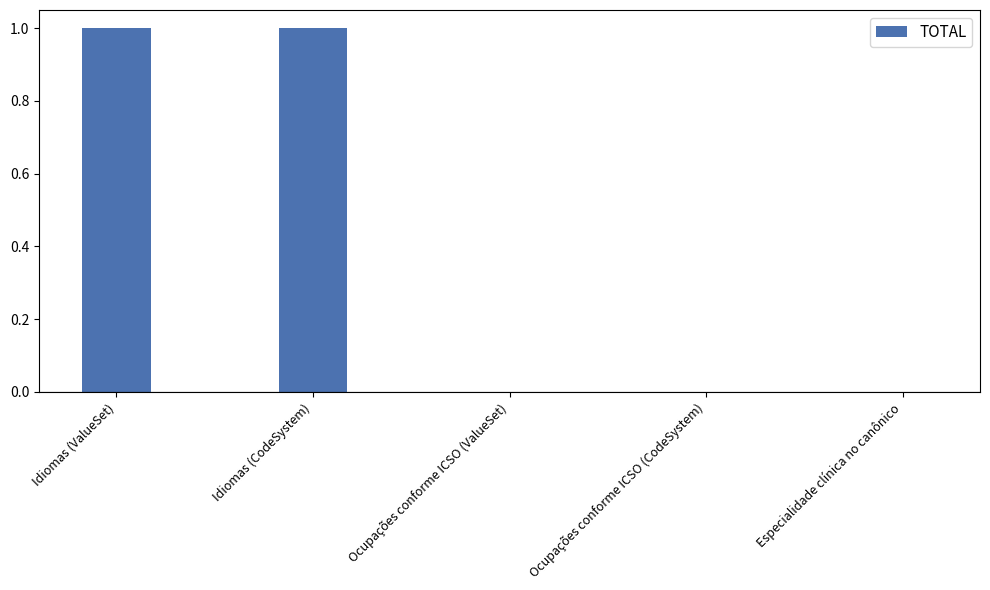

How many series are shown in this chart?

1